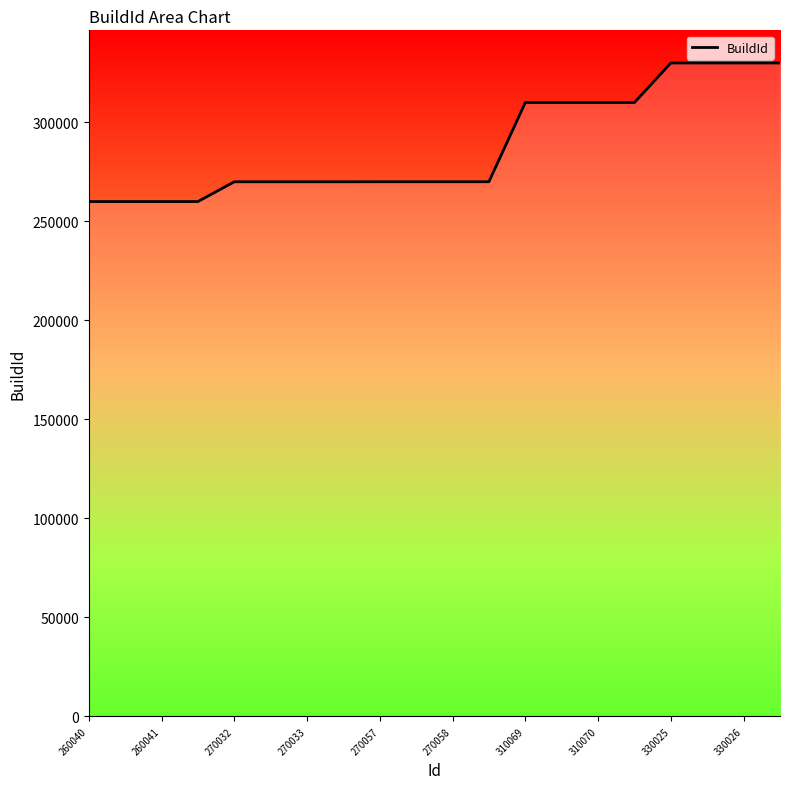

What is the greatest value displayed?

330025